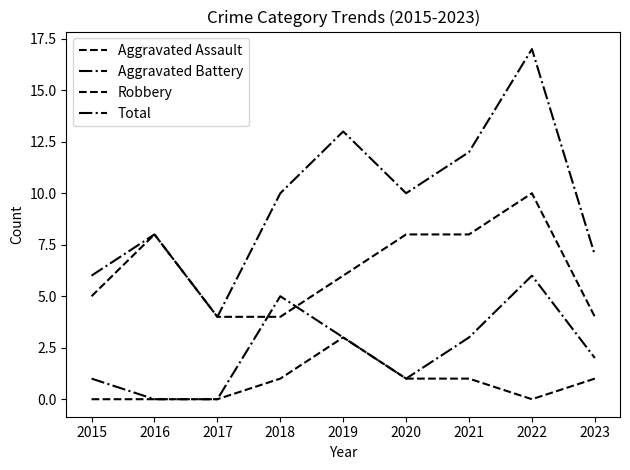

Does the chart display data point markers on the line(s)?

No